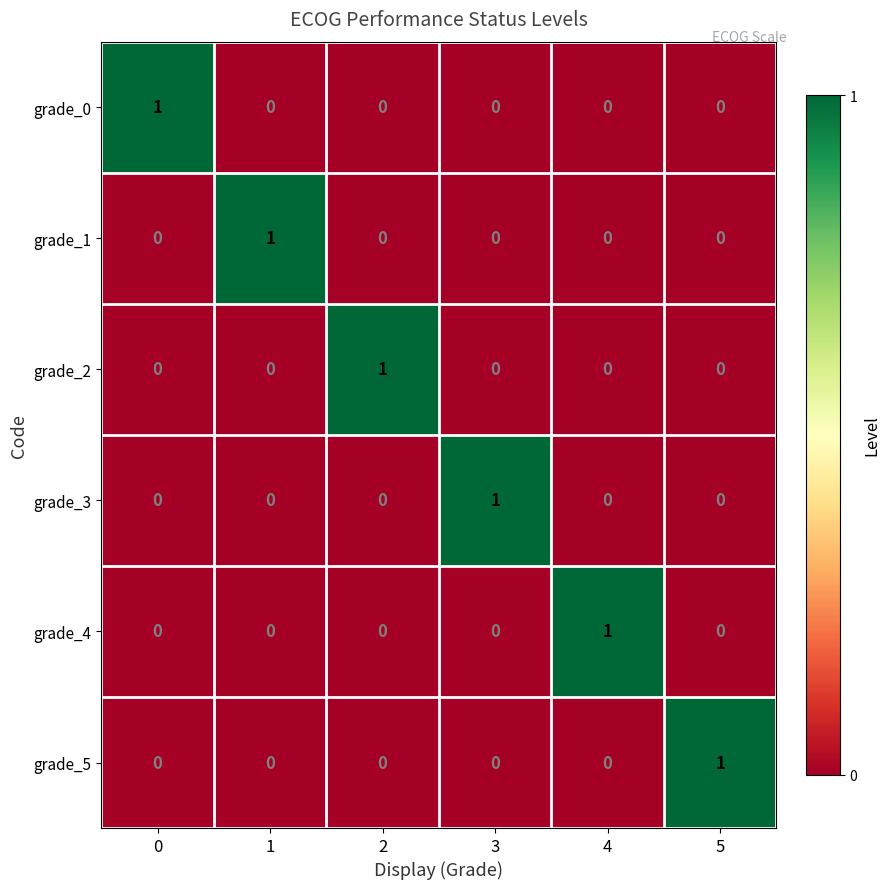

Count the grade_1 values in the range 0 to 1.

6